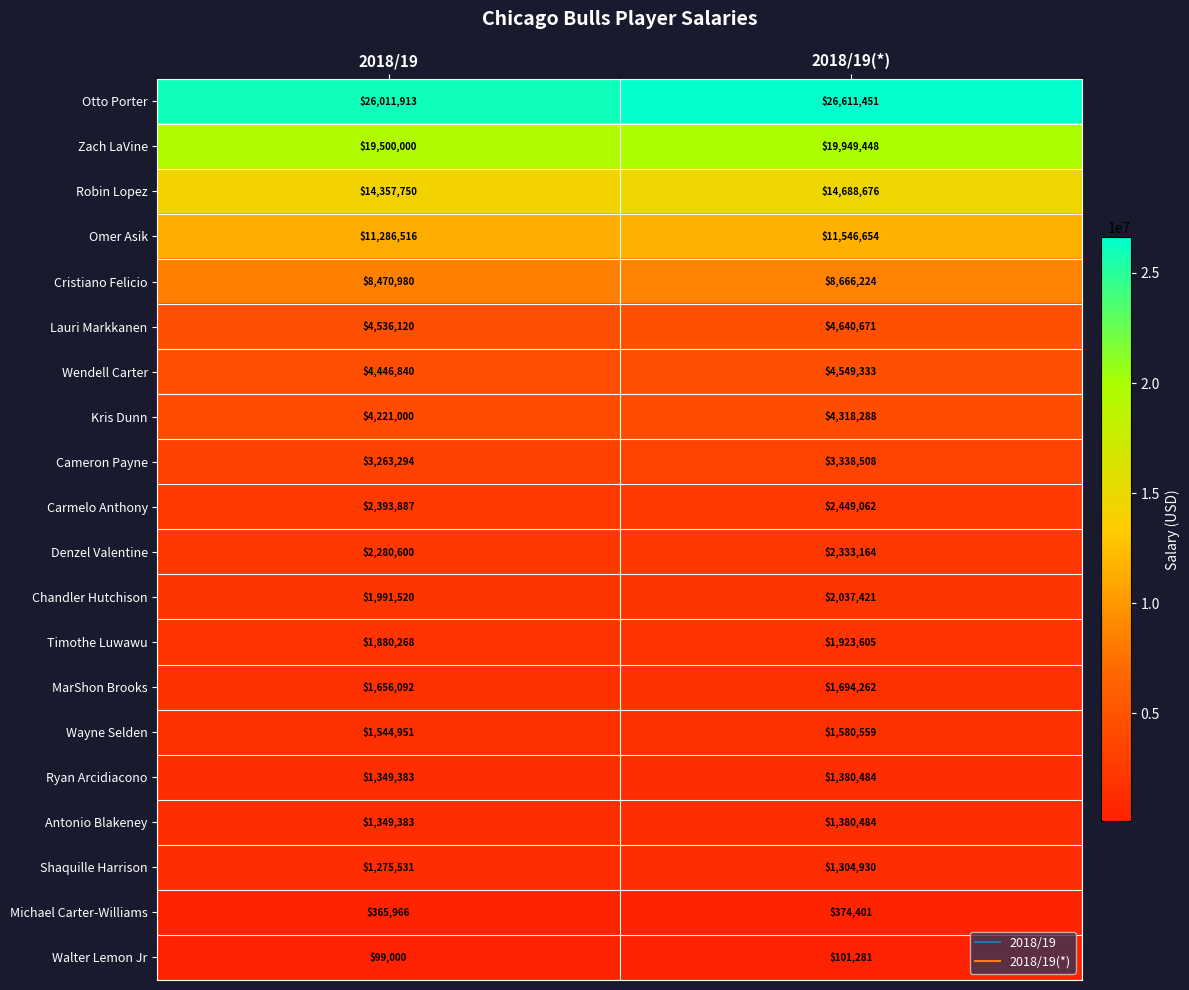

List the labels in order of Wendell Carter value, smallest first.

2018/19, 2018/19(*)